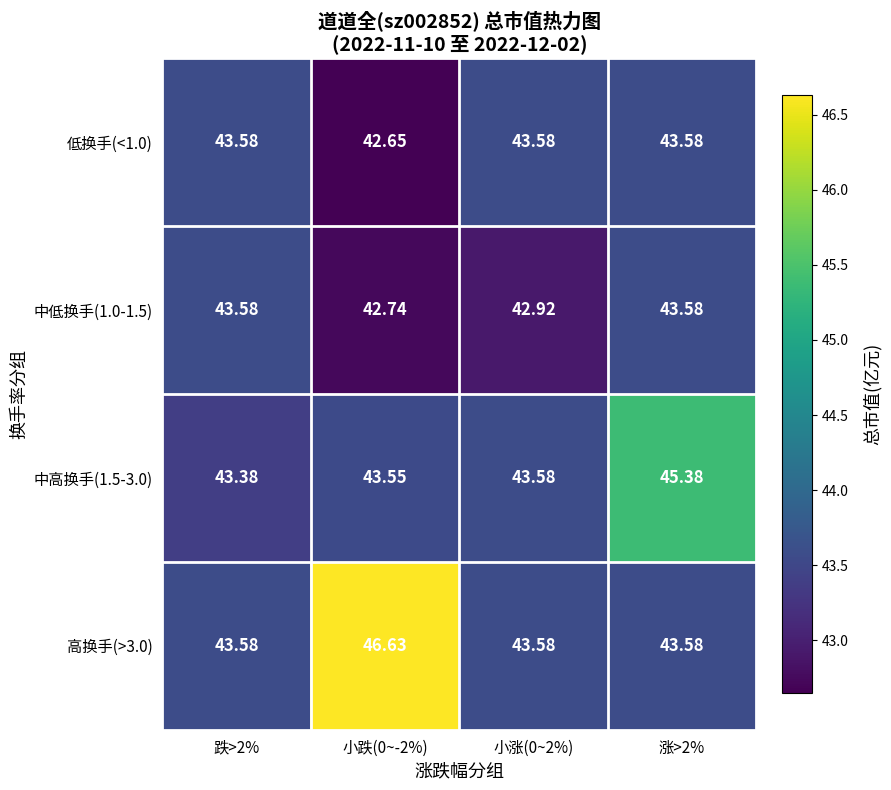

Is the value of 中高换手(1.5-3.0) at 跌>2% greater than the value of 高换手(>3.0) at 小跌(0~-2%)?

No